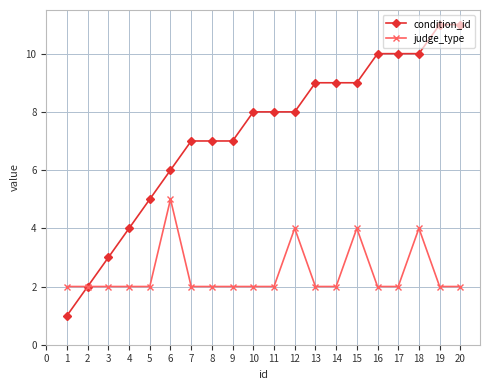

What is the sum of all condition_id values?

145